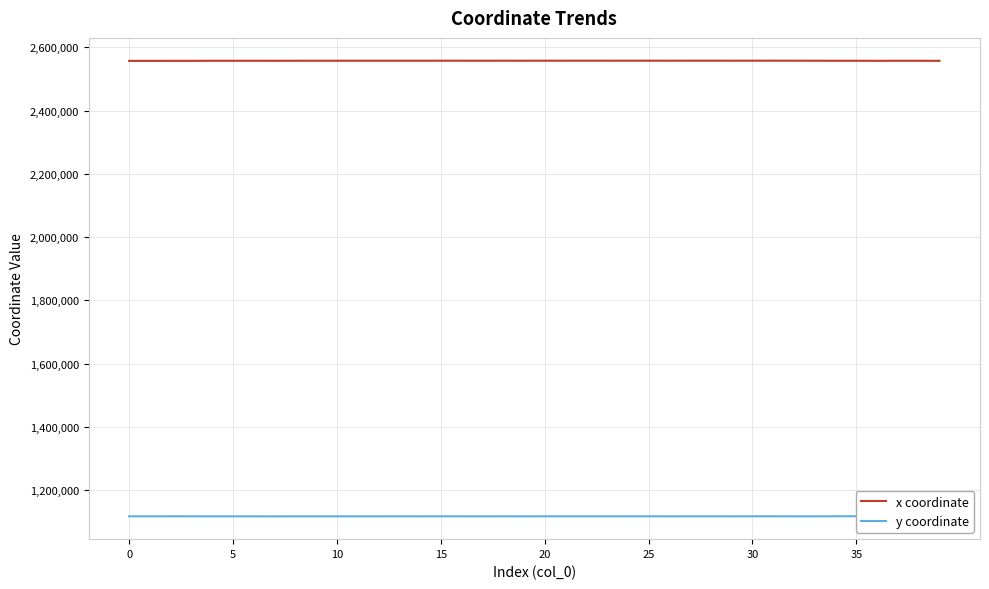

Count the number of data series in this chart.

2